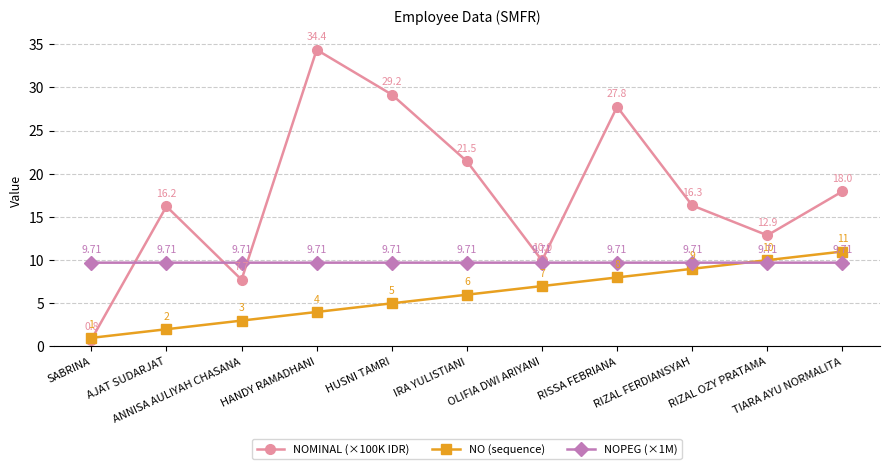

How many interior local peaks does the NOMINAL (×100K IDR) series have?

3